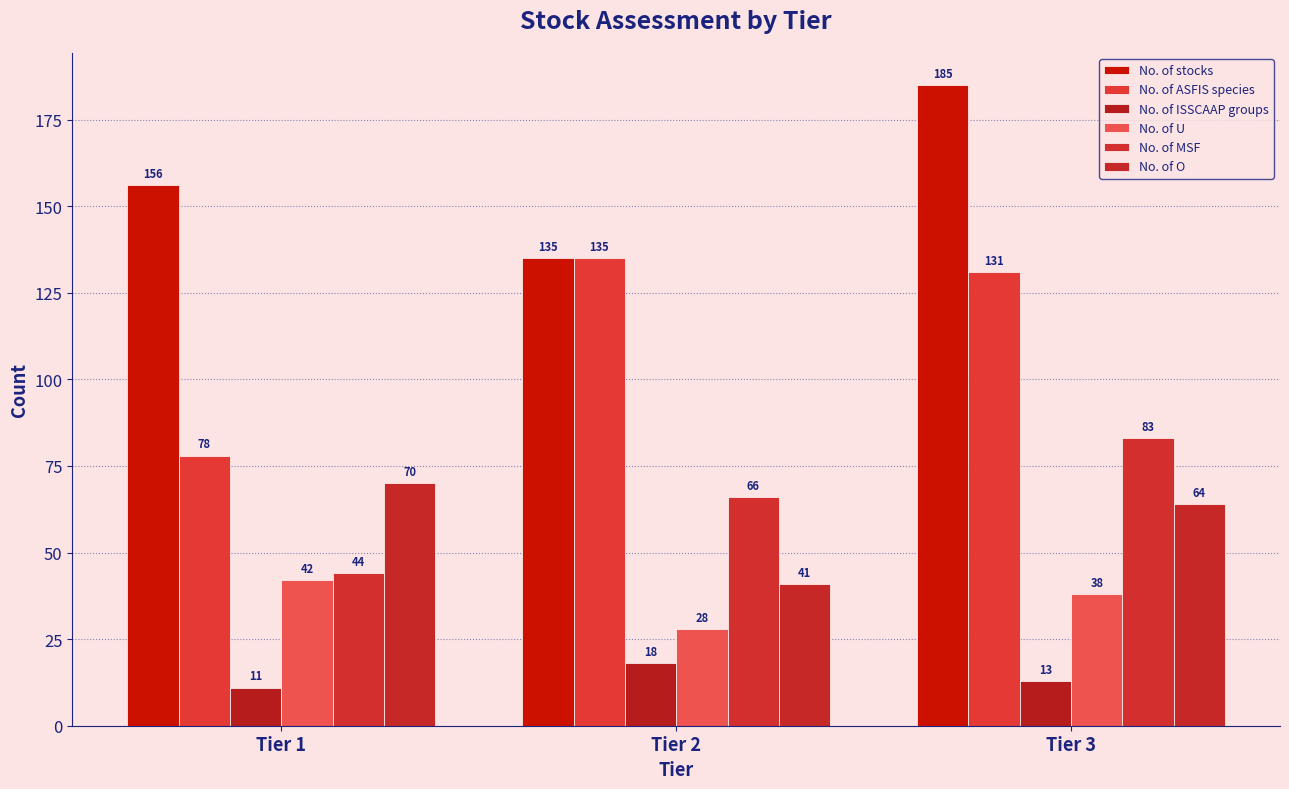

List the series in order of their peak value, lowest first.

No. of ISSCAAP groups, No. of U, No. of O, No. of MSF, No. of ASFIS species, No. of stocks